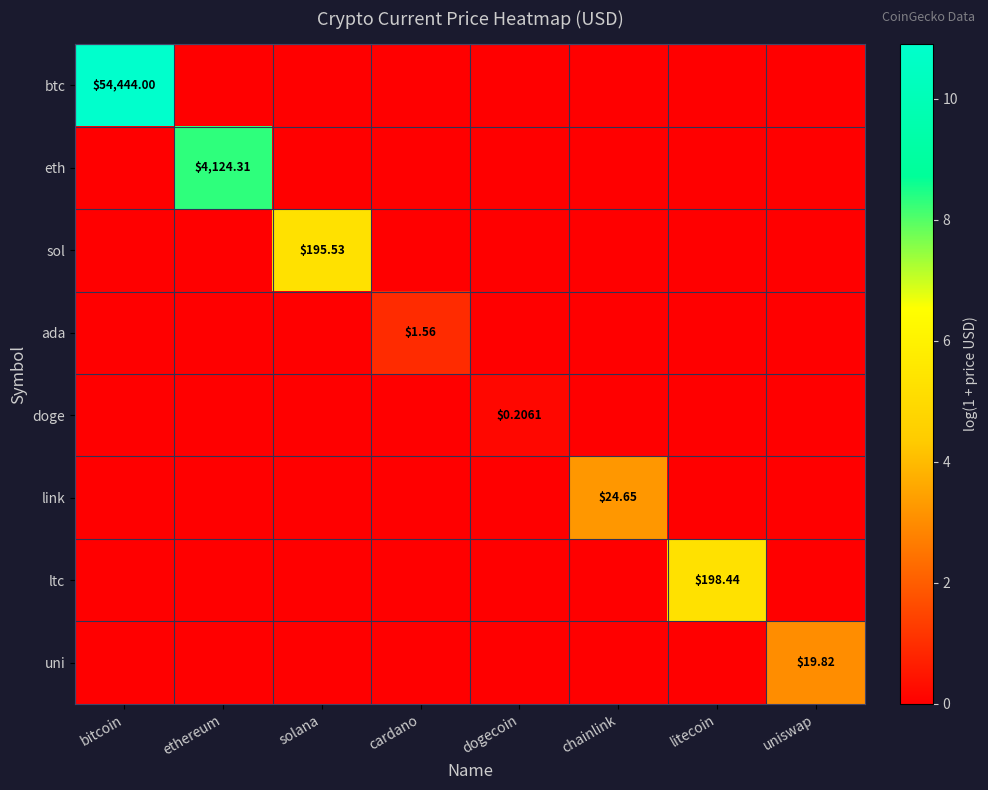

Which series has the largest total across all categories?

btc